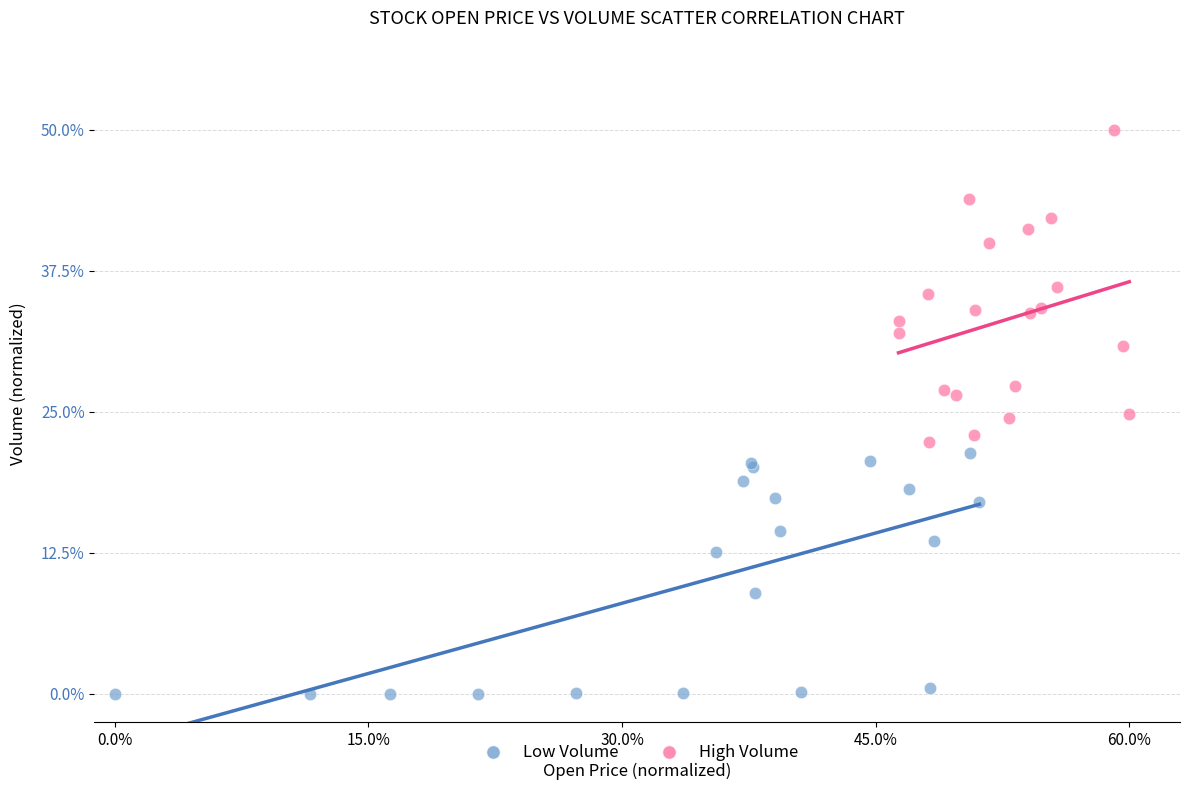

What are all the series names shown in the legend?

Low Volume, High Volume